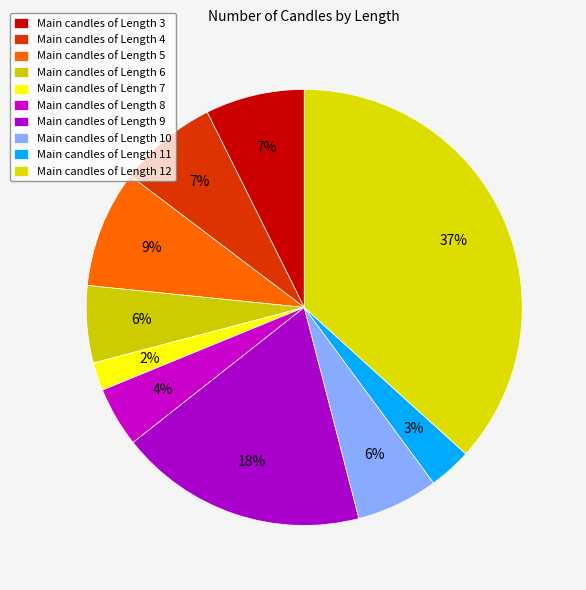

Count the number of slices in the pie.

10